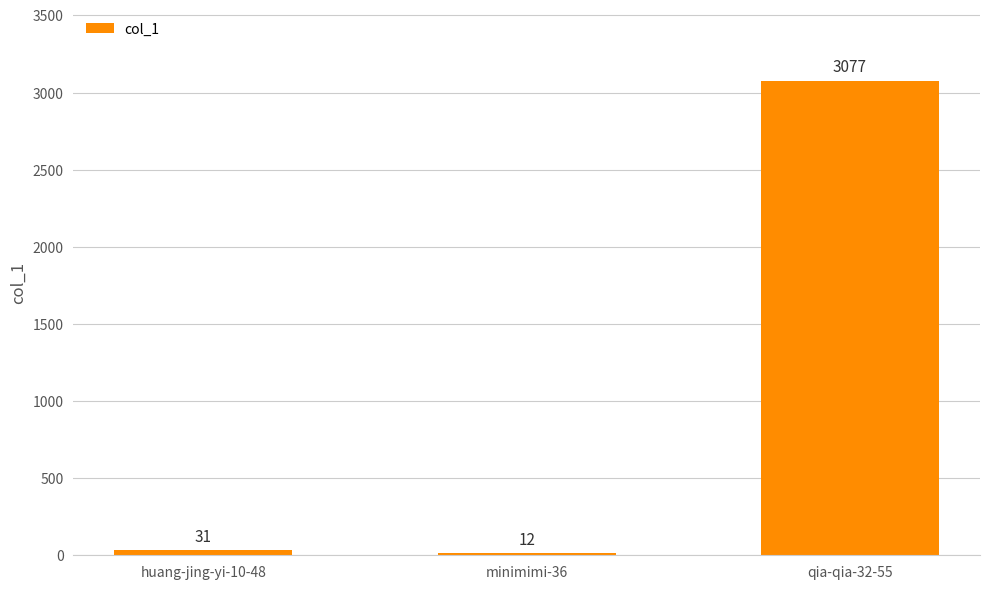

Does the chart contain any negative values?

No